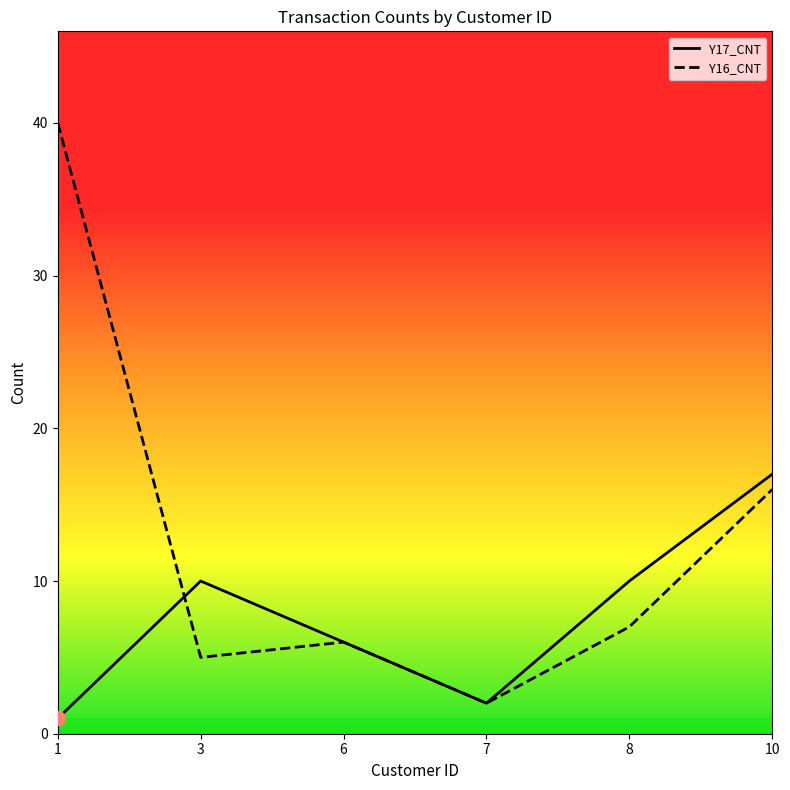

What are all the series names shown in the legend?

Y17_CNT, Y16_CNT